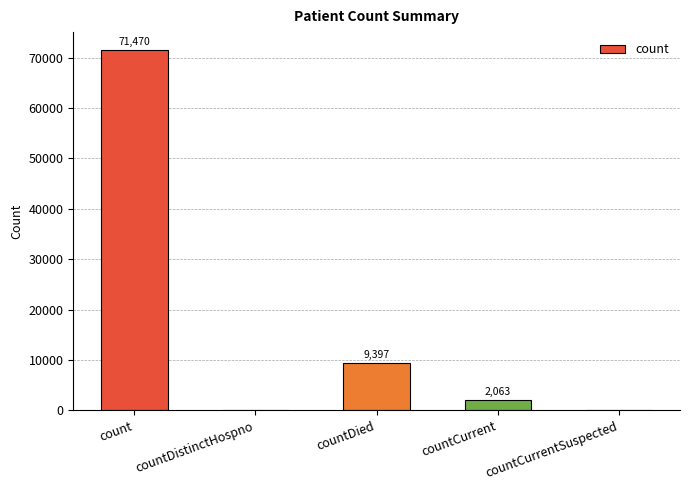

What is the change in value from count to countCurrentSuspected?

-71470